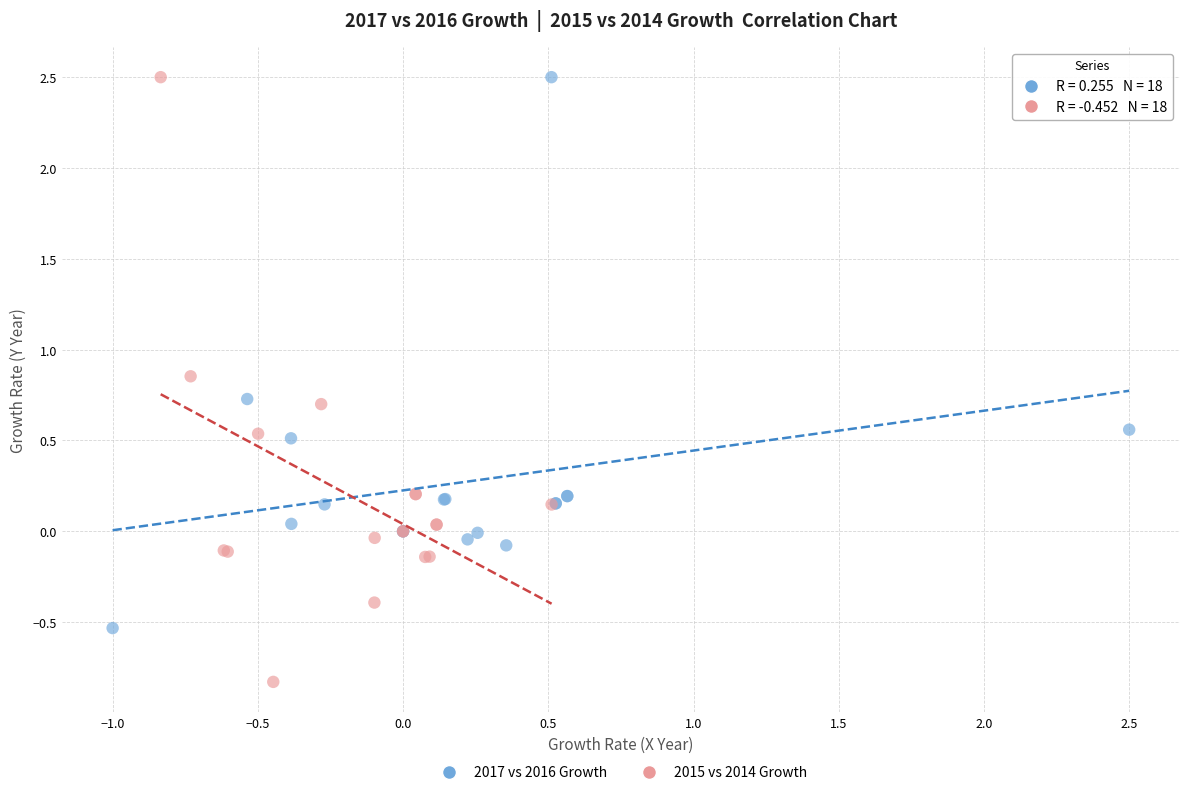

Which series has the largest Y range (max minus min)?

2015 vs 2014 Growth